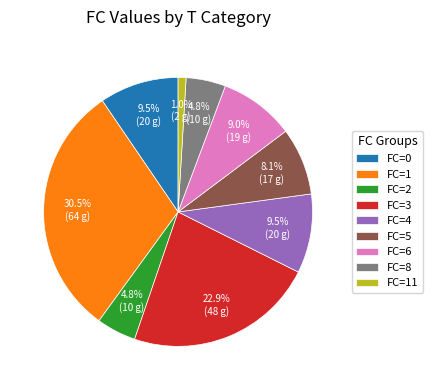

Between FC=11 and FC=8, which is larger?

FC=8